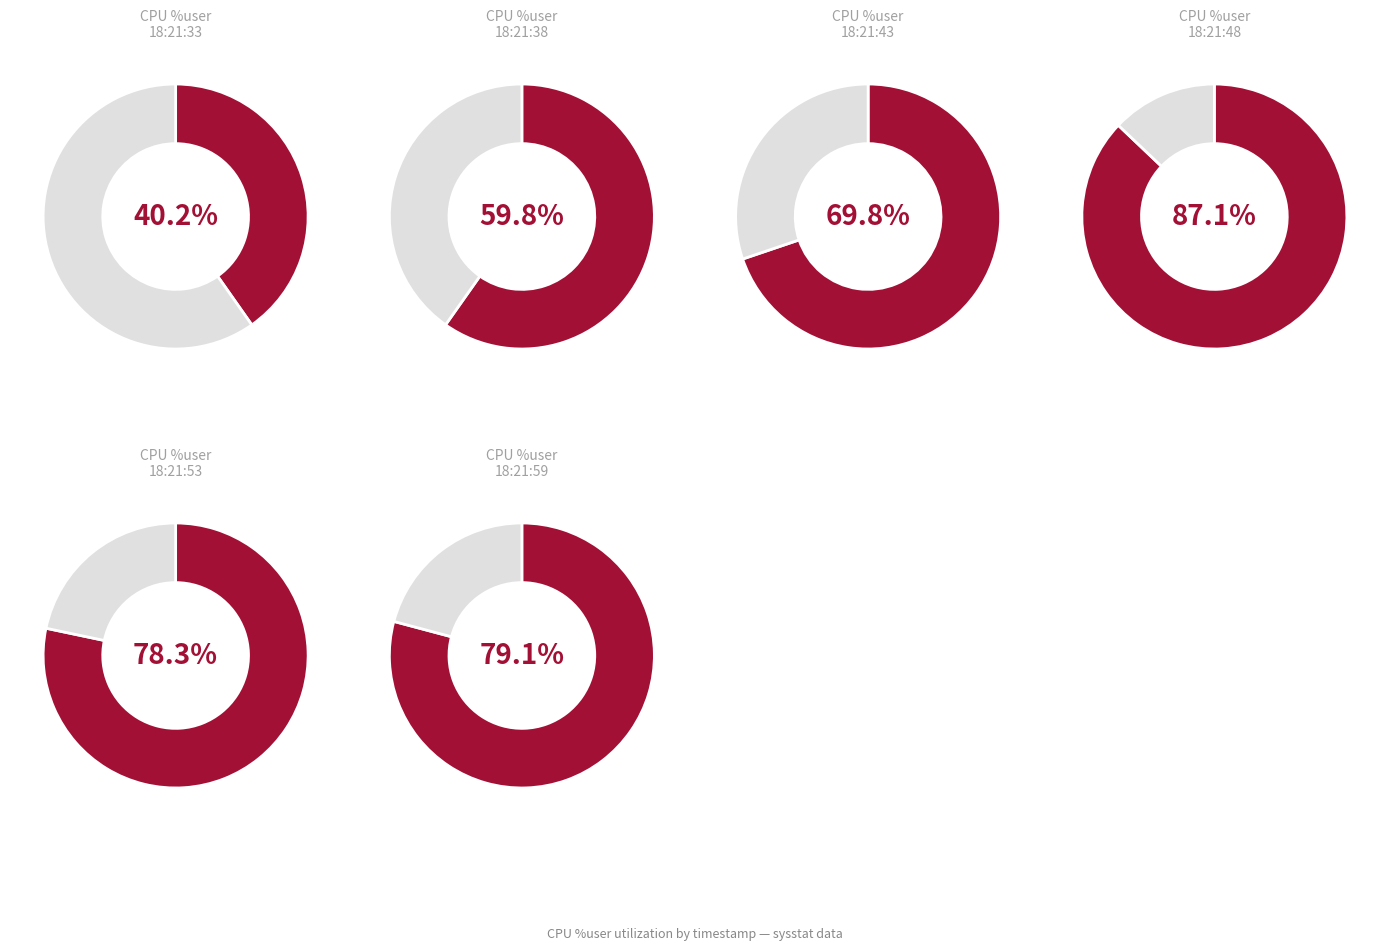

Which slice is the largest?

18:21:48